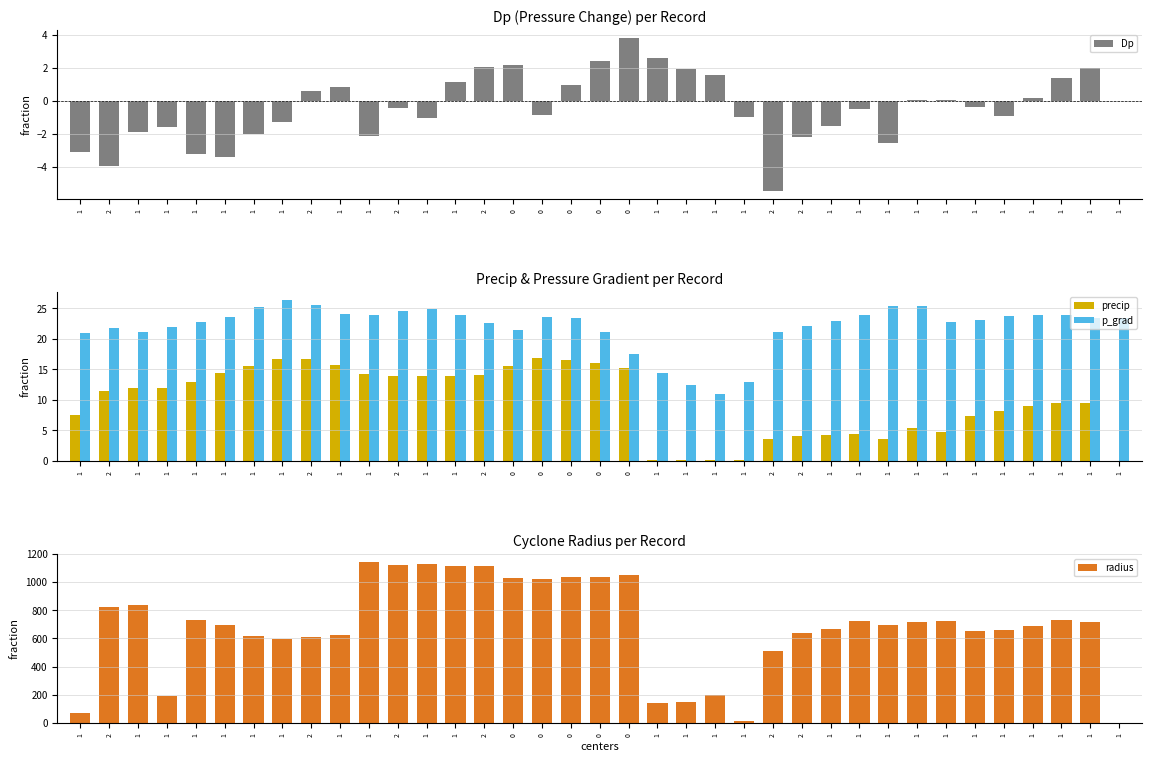

What value does the p_grad series have at 2?

21.8